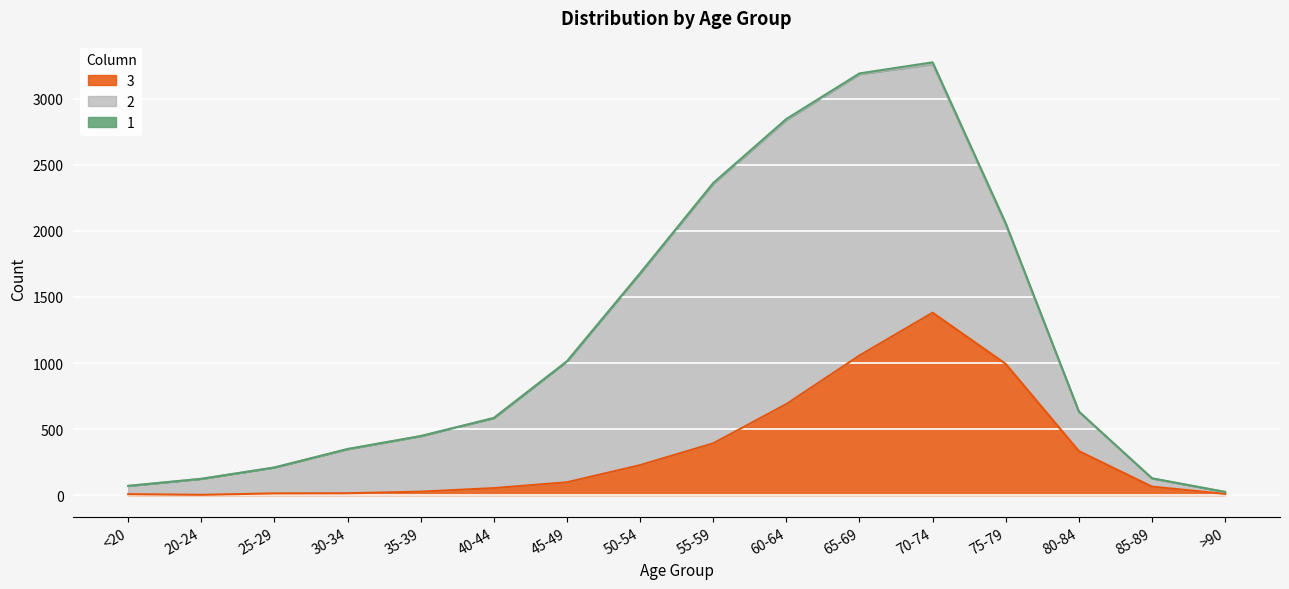

Reading left to right, transcribe all the data shown in this chart.

3: 7	2	13	14	26	53	97	227	392	689	1057	1381	993	333	64	9
2: 62	121	196	333	420	530	915	1450	1965	2151	2130	1882	1053	296	62	15
1: 1	0	0	2	1	1	1	3	6	8	6	14	12	4	1	0